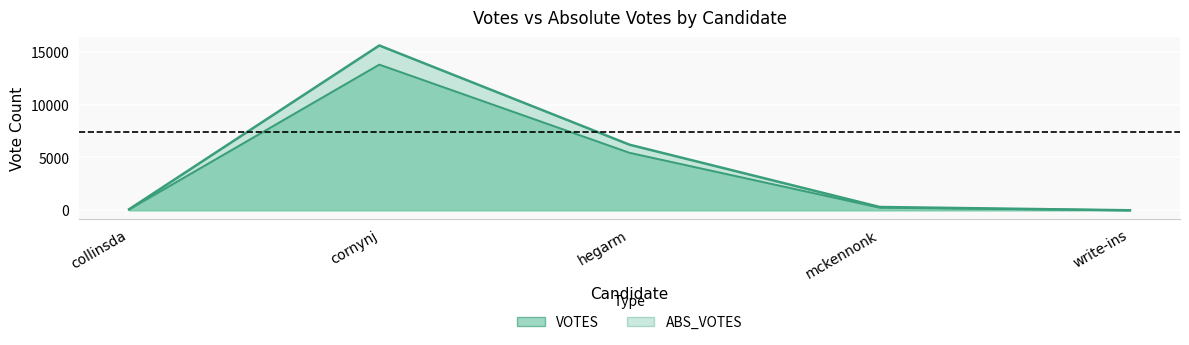

What is the greatest value displayed?

15594